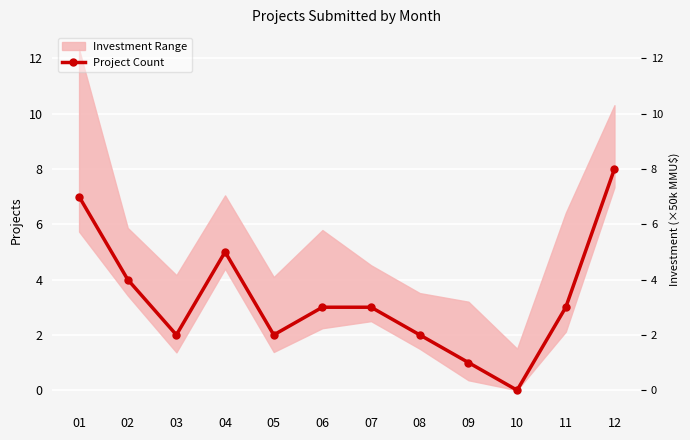

Which category has the highest value across all series?

12